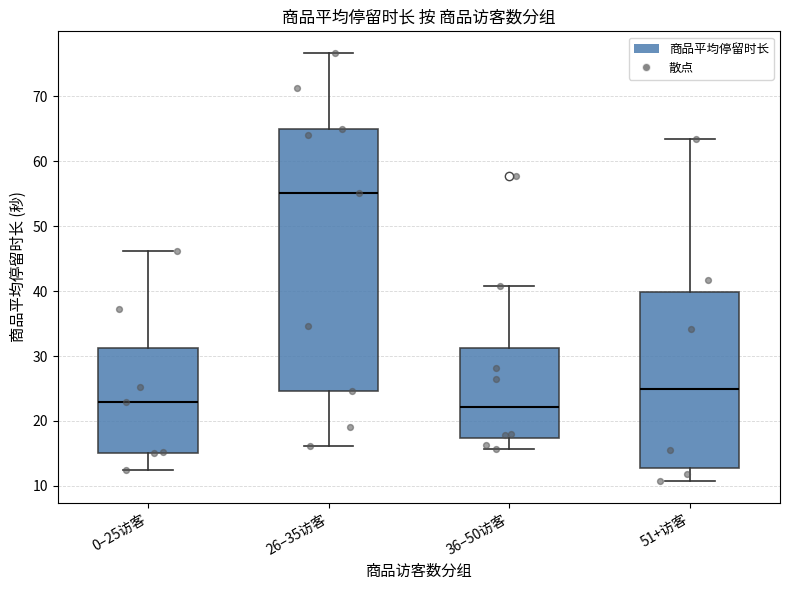

Comparing the boxes themselves (not the whiskers), which one is the tallest?

26–35访客